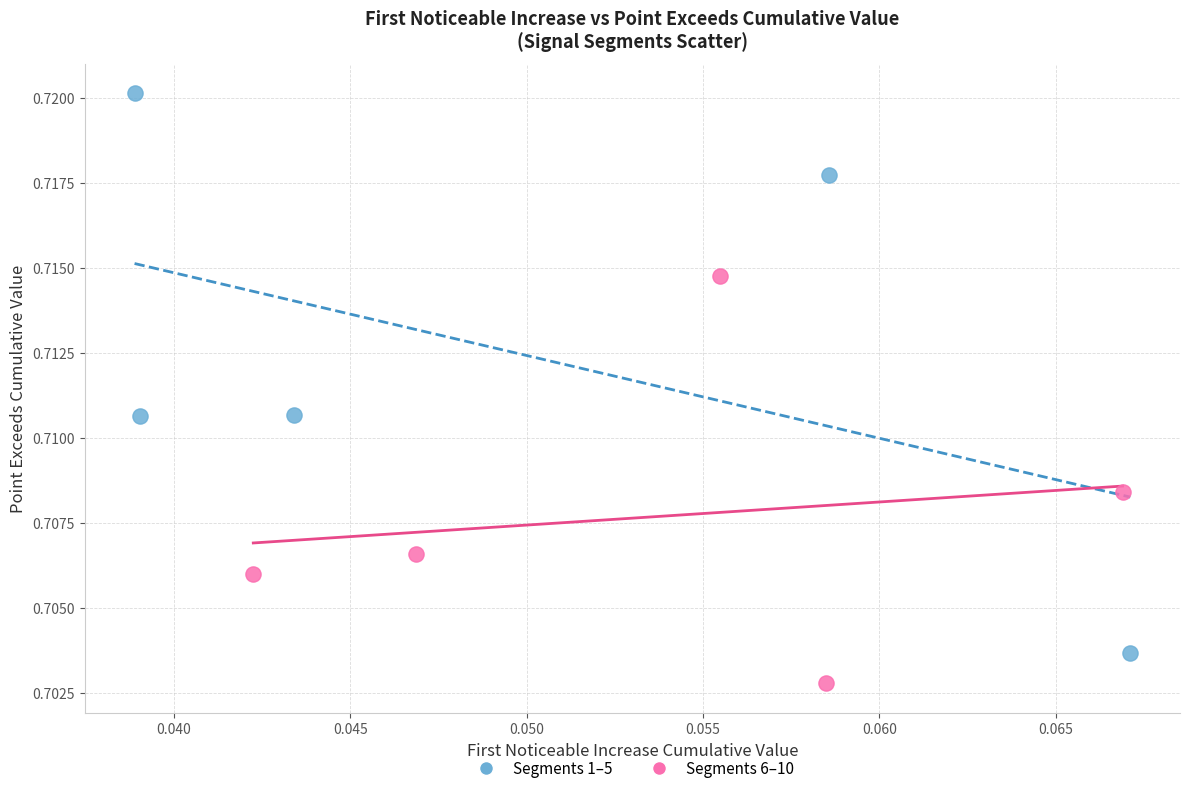

Which series has the widest spread of Y values?

Segments 1–5